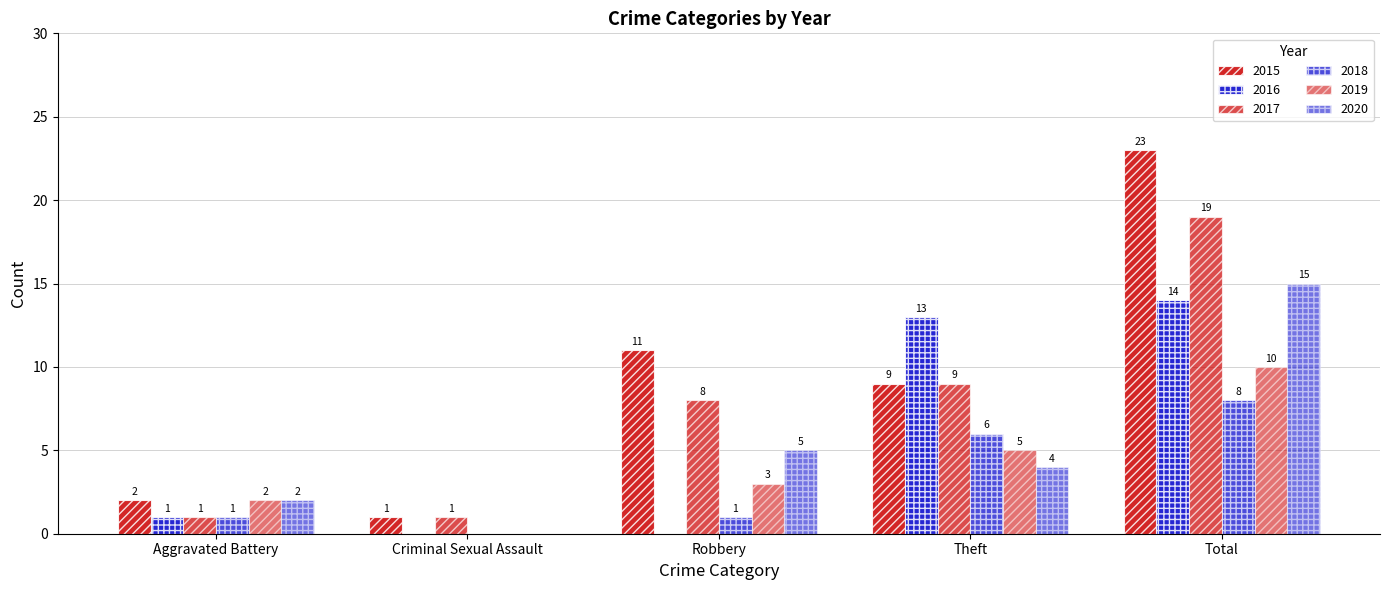

What position from the right is Total?

1